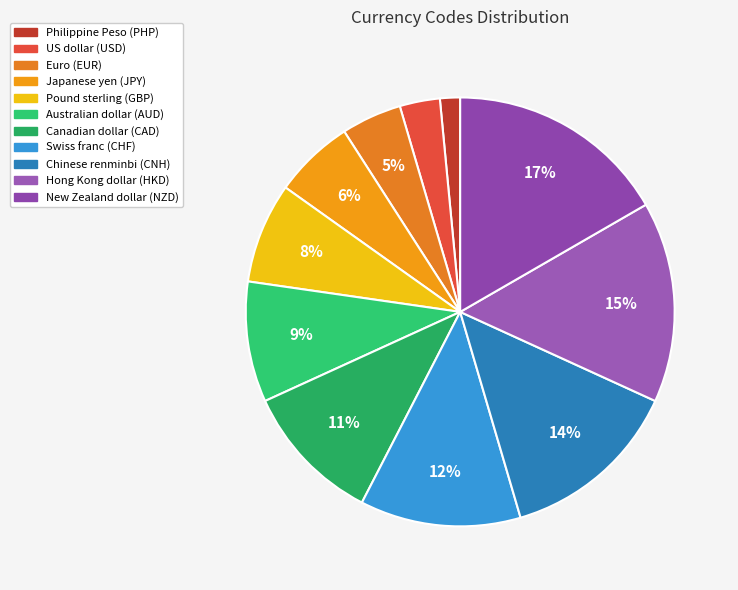

To the nearest percent, what portion does Chinese renminbi (CNH) represent?

14%